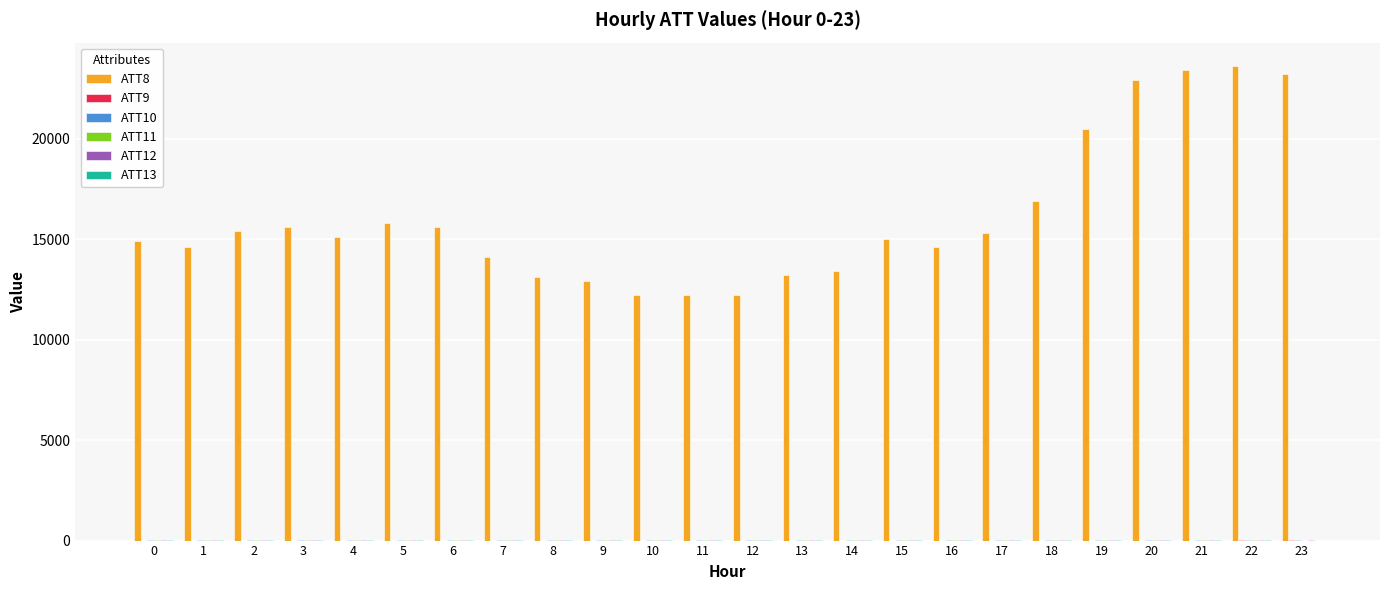

What is the greatest value displayed?

23600.0